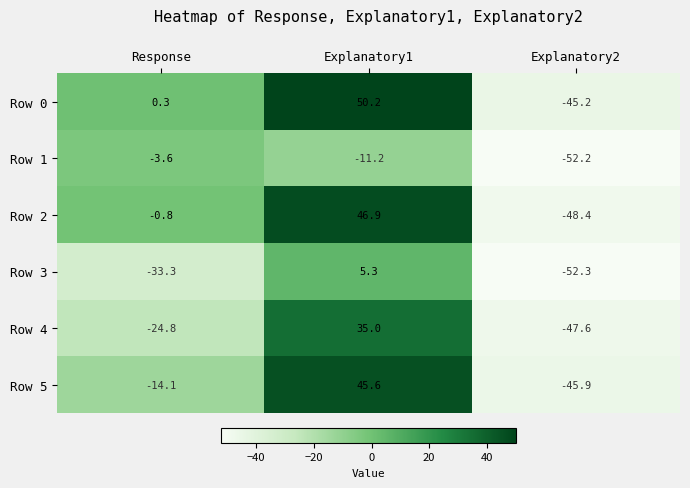

What is the difference between the maximum and minimum values in the Row 1 series?

48.6